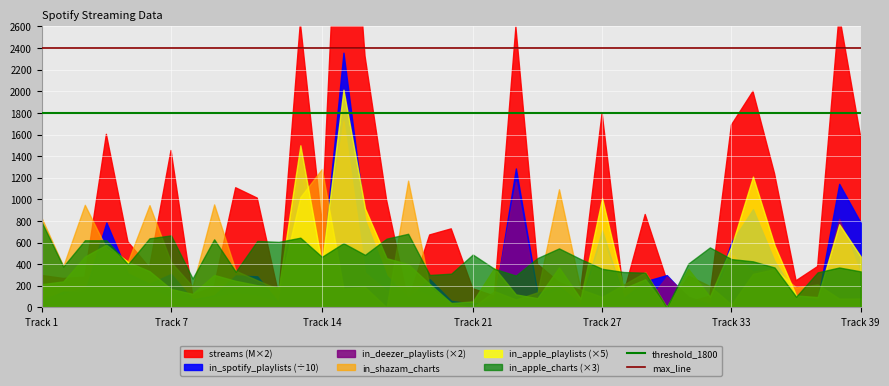

What is the average value of the max_line series?

2400